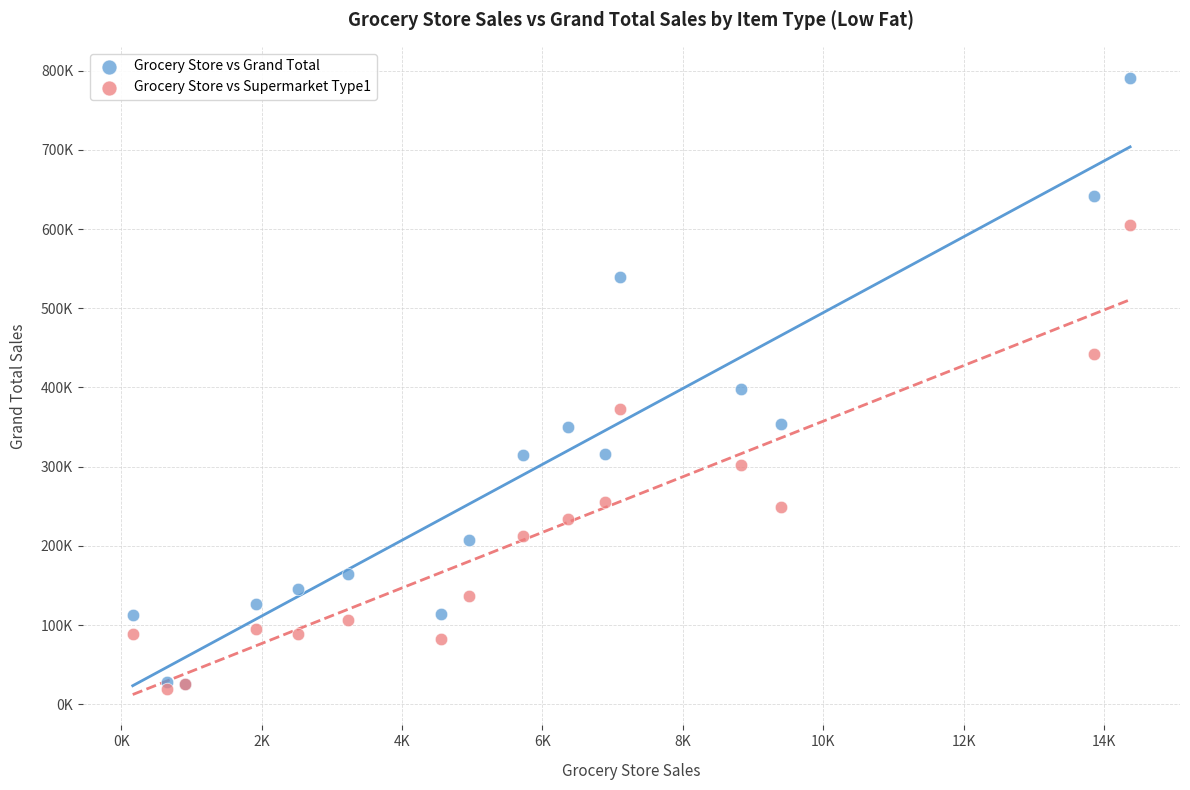

What are all the series names shown in the legend?

Grocery Store vs Grand Total, Grocery Store vs Supermarket Type1